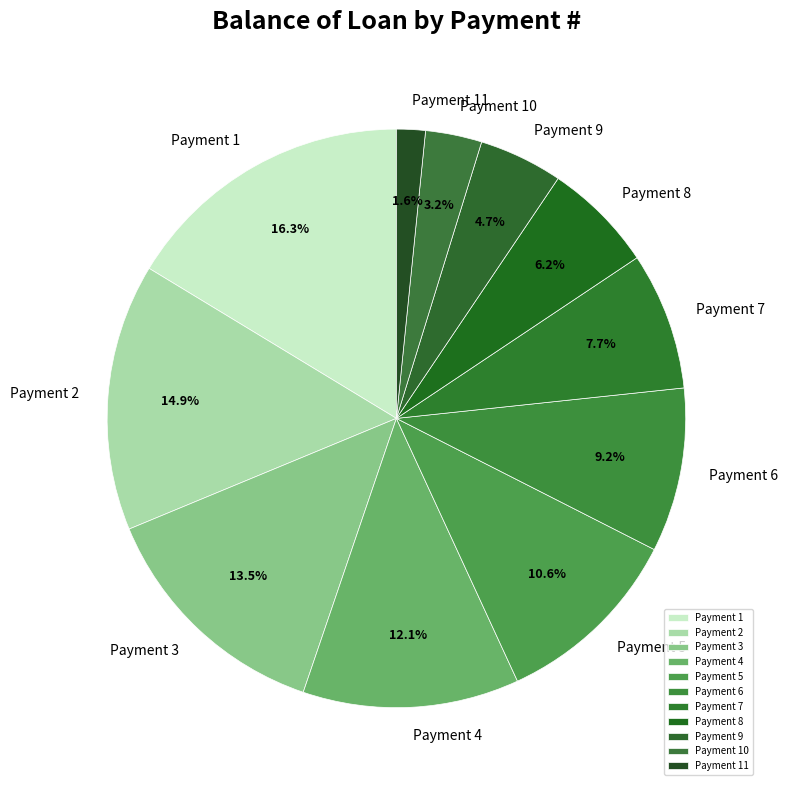

Does any single category account for the majority?

No